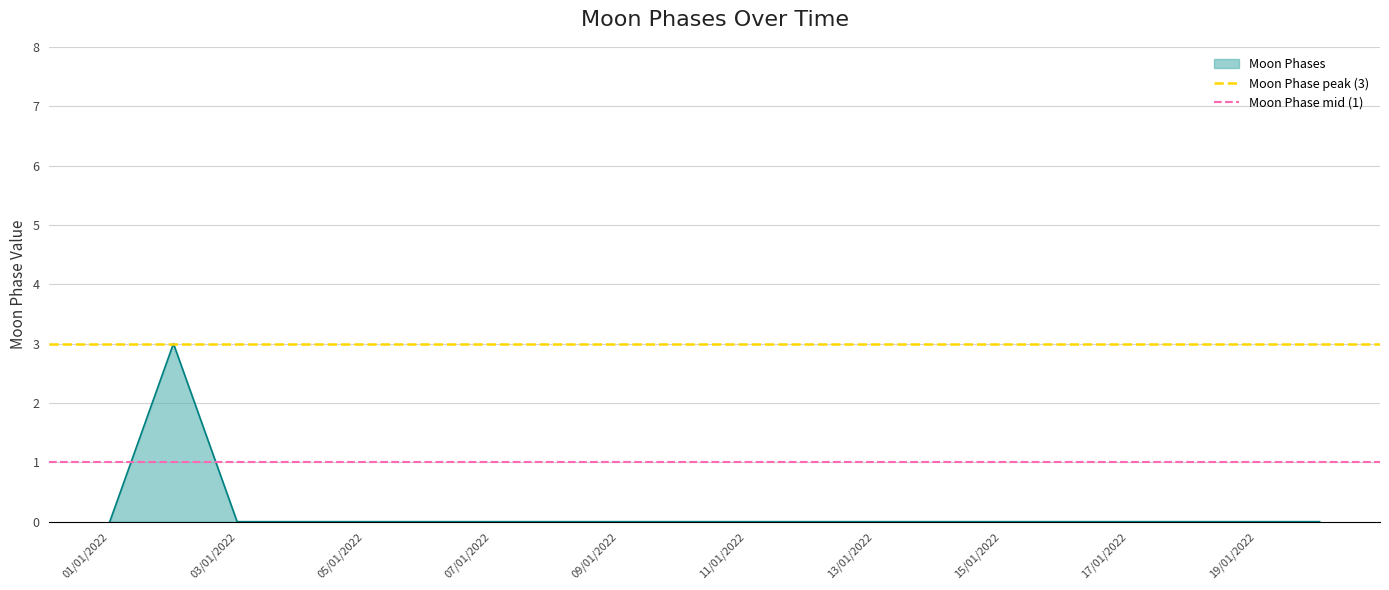

True or false: Moon Phases has a value of 0 at 17/01/2022.

True